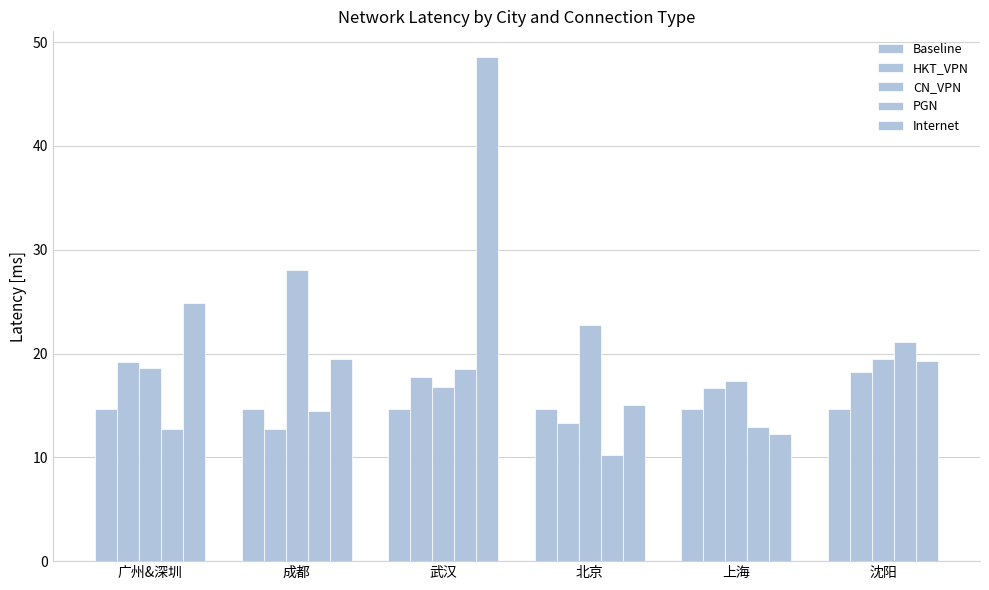

Are the bars grouped side by side (vs. stacked)?

Yes